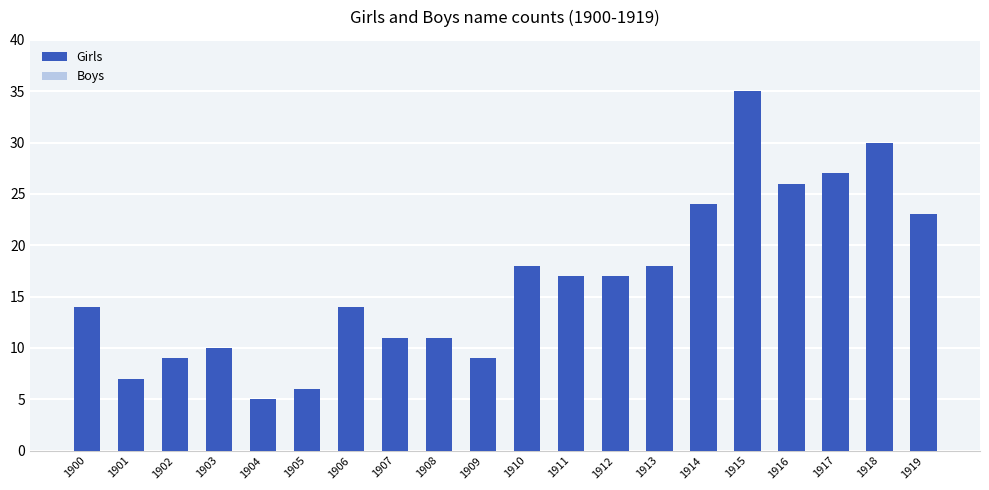

Reading left to right, transcribe all the data shown in this chart.

1900=14	1901=7	1902=9	1903=10	1904=5	1905=6	1906=14	1907=11	1908=11	1909=9	1910=18	1911=17	1912=17	1913=18	1914=24	1915=35	1916=26	1917=27	1918=30	1919=23